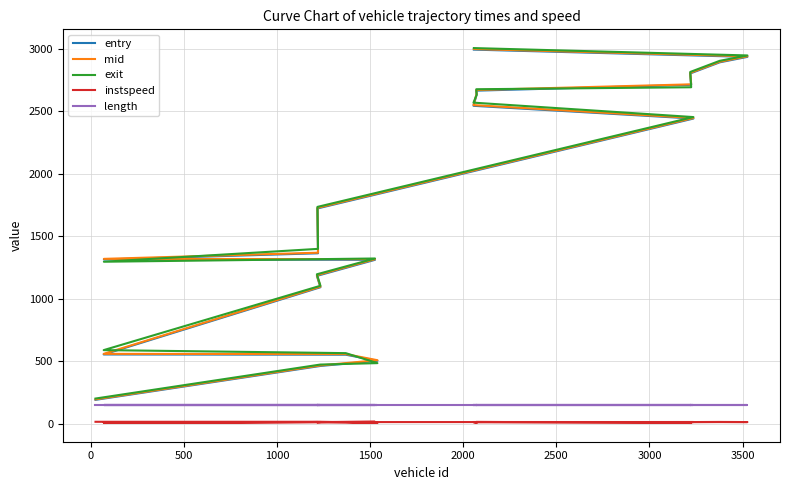

Which series has the largest total across all categories?

exit